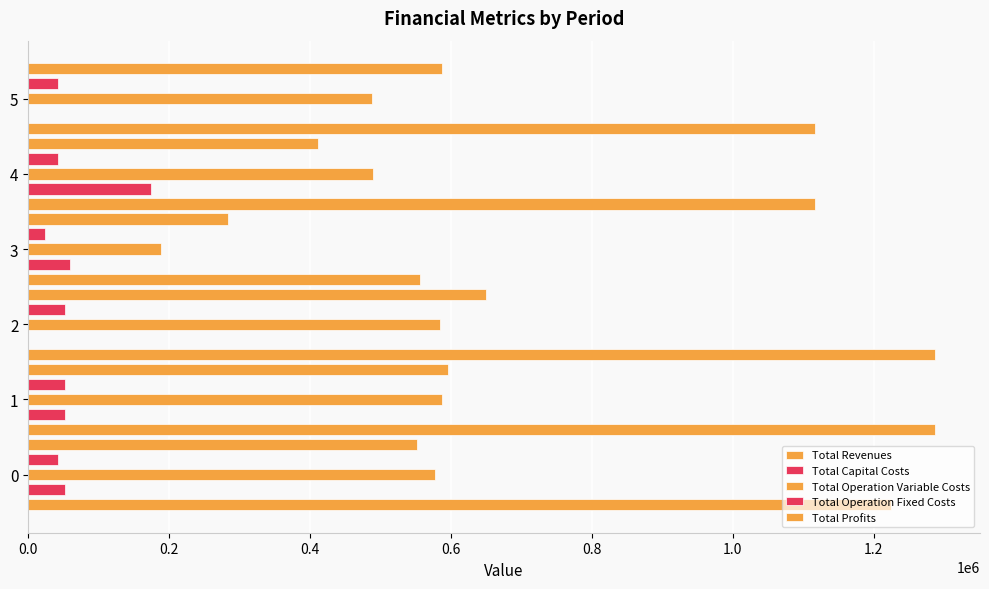

What is the highest value of the Total Capital Costs series?

173600.0